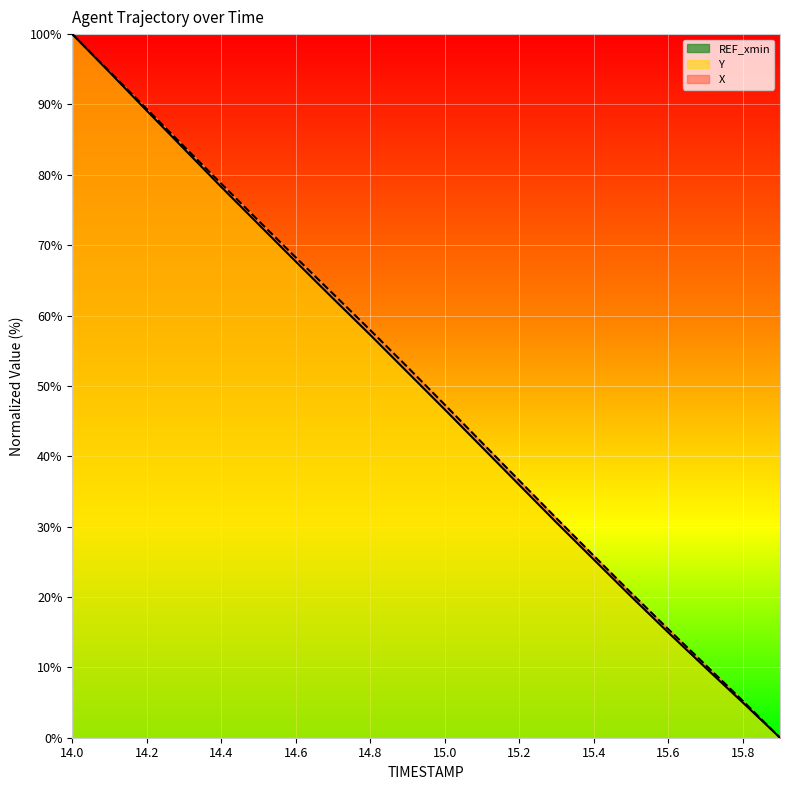

Read the X value at 15.3.

30.6